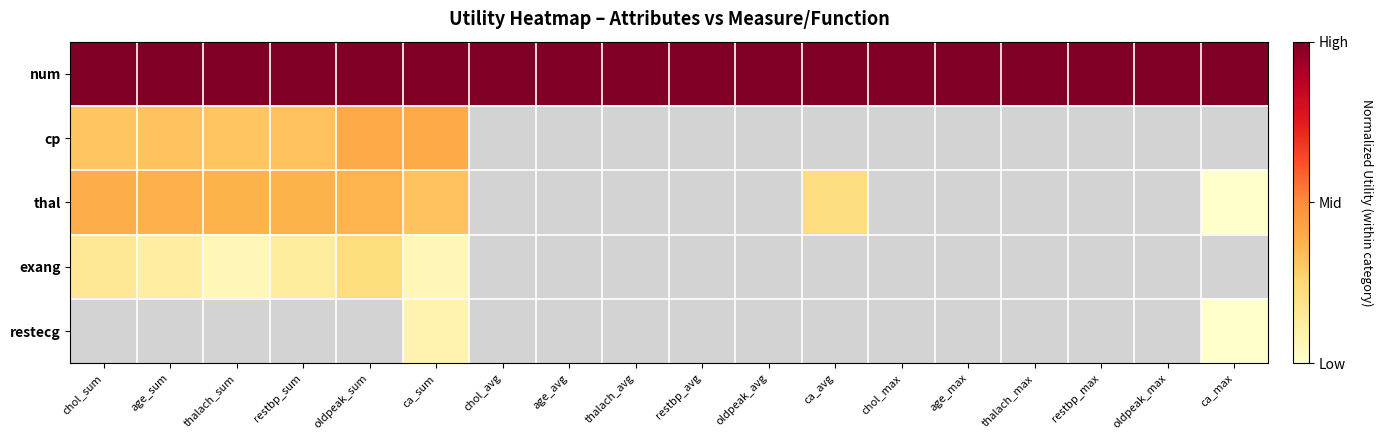

Which series has the largest total across all categories?

num